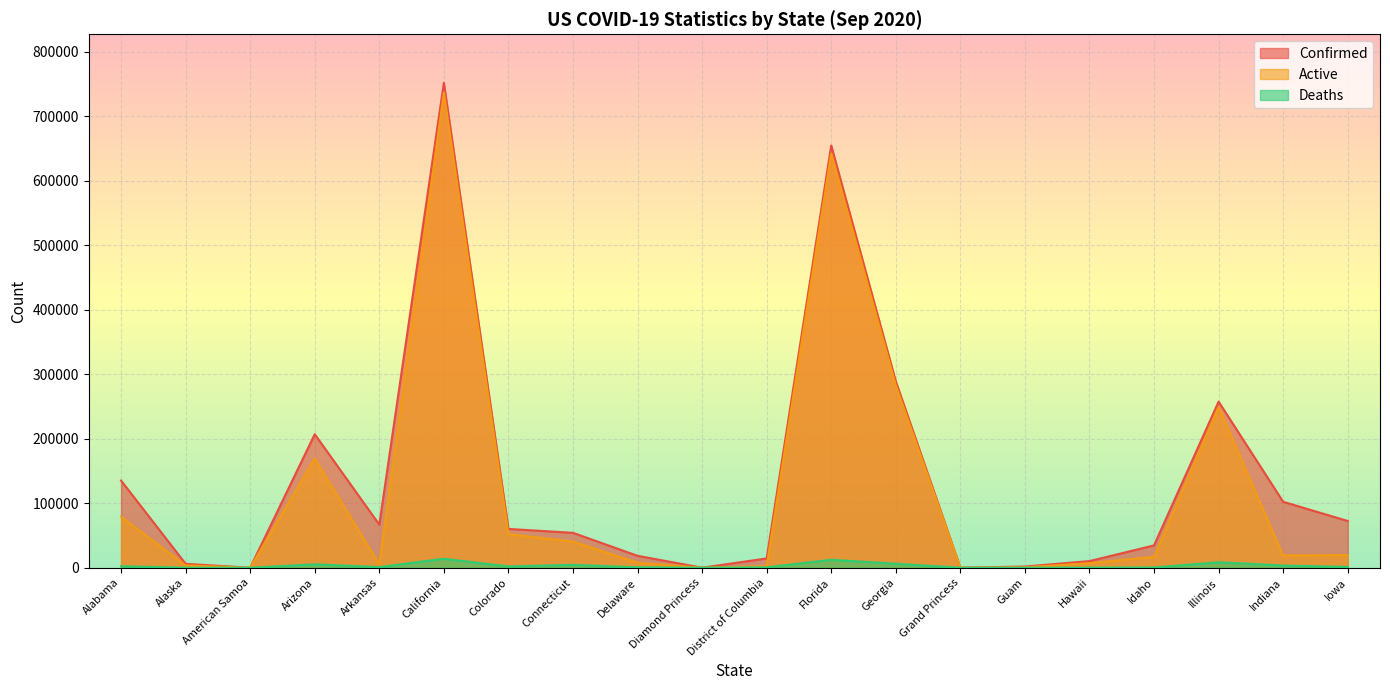

List the series in order of their overall mean, lowest first.

Deaths, Active, Confirmed